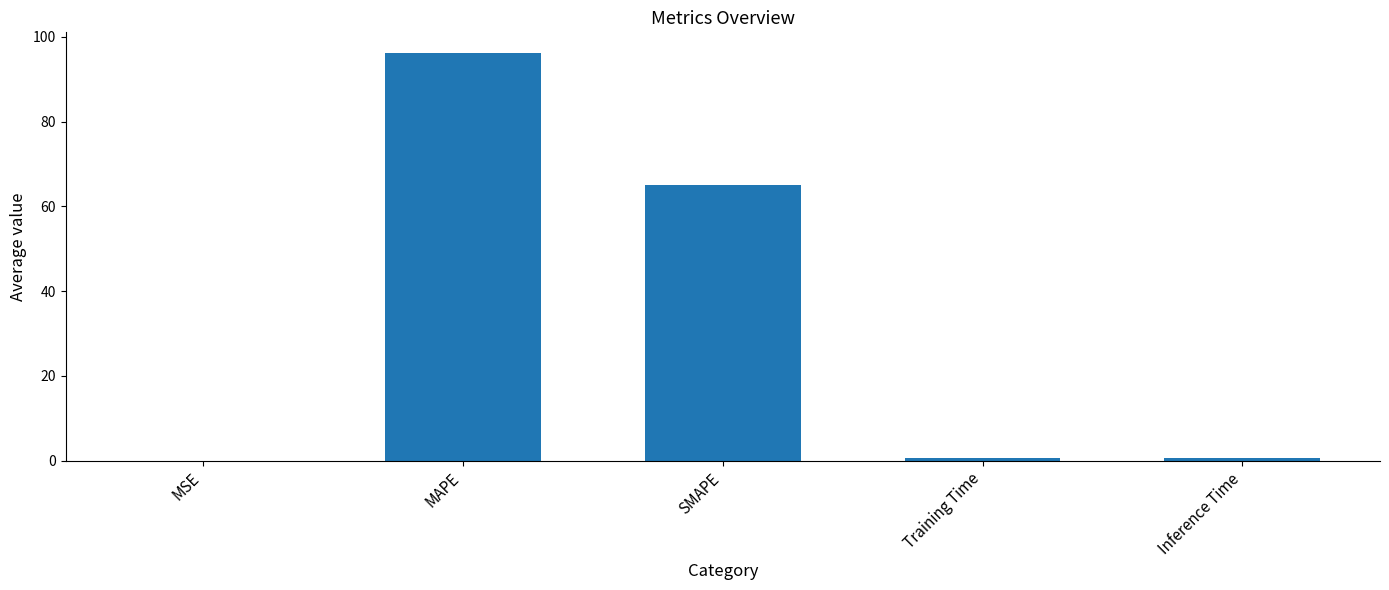

The chart shows a value of 65.0 at SMAPE. True or false?

True